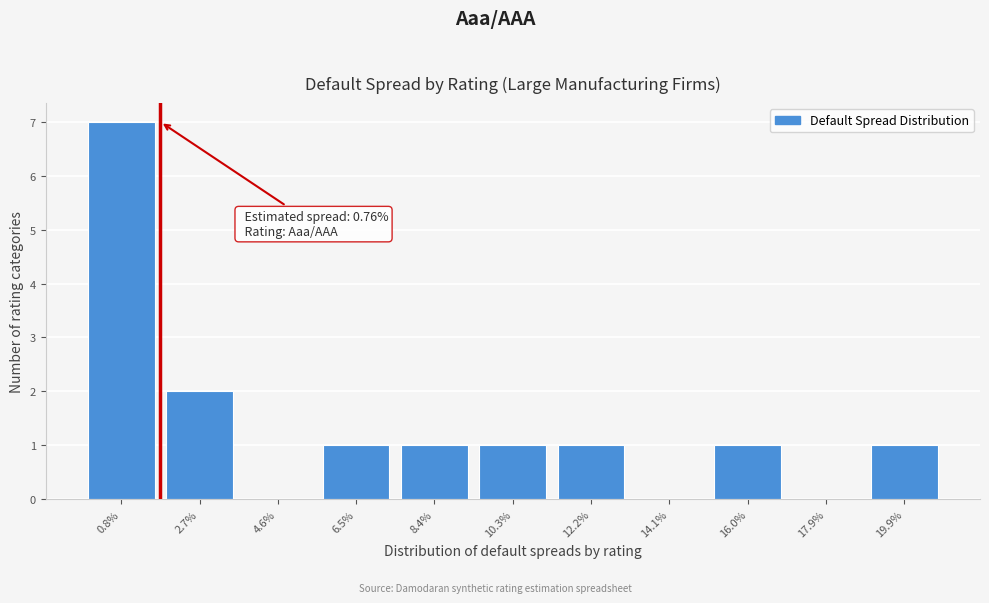

Reading left to right, transcribe all the data shown in this chart.

0.8%=7	2.7%=2	4.6%=0	6.5%=1	8.4%=1	10.3%=1	12.2%=1	14.1%=0	16.0%=1	17.9%=0	19.9%=1